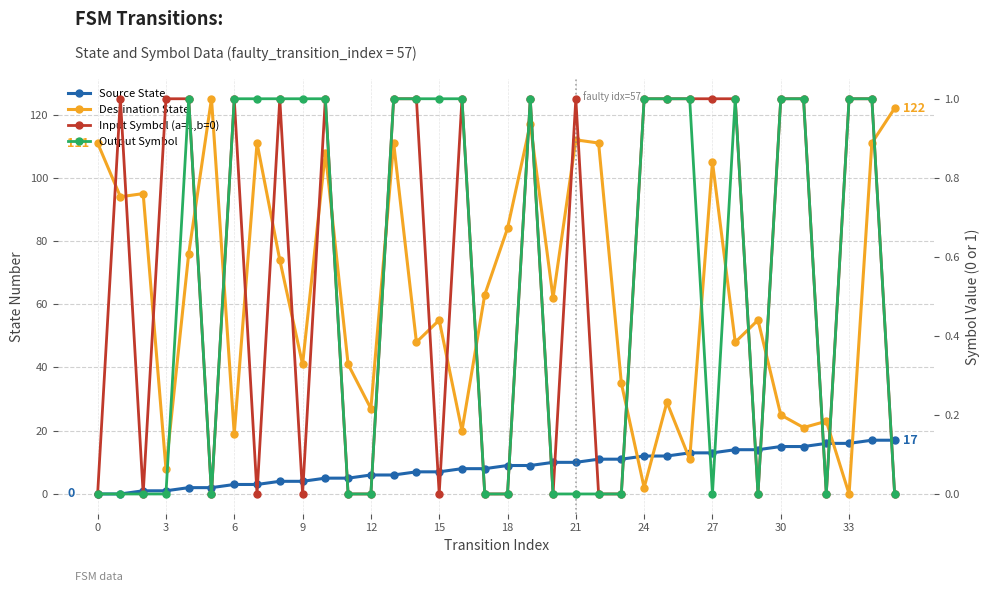

Does the chart have visible grid lines?

Yes